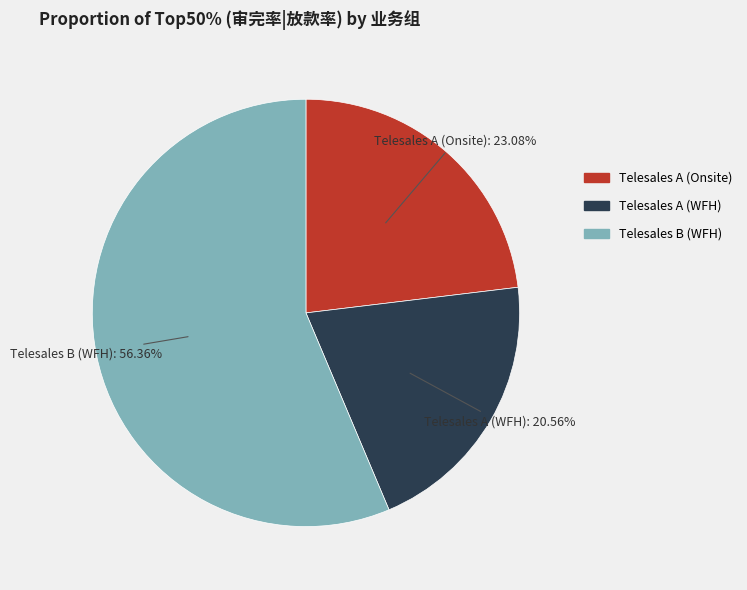

What percentage is the Telesales A (WFH) slice, to the nearest percent?

21%